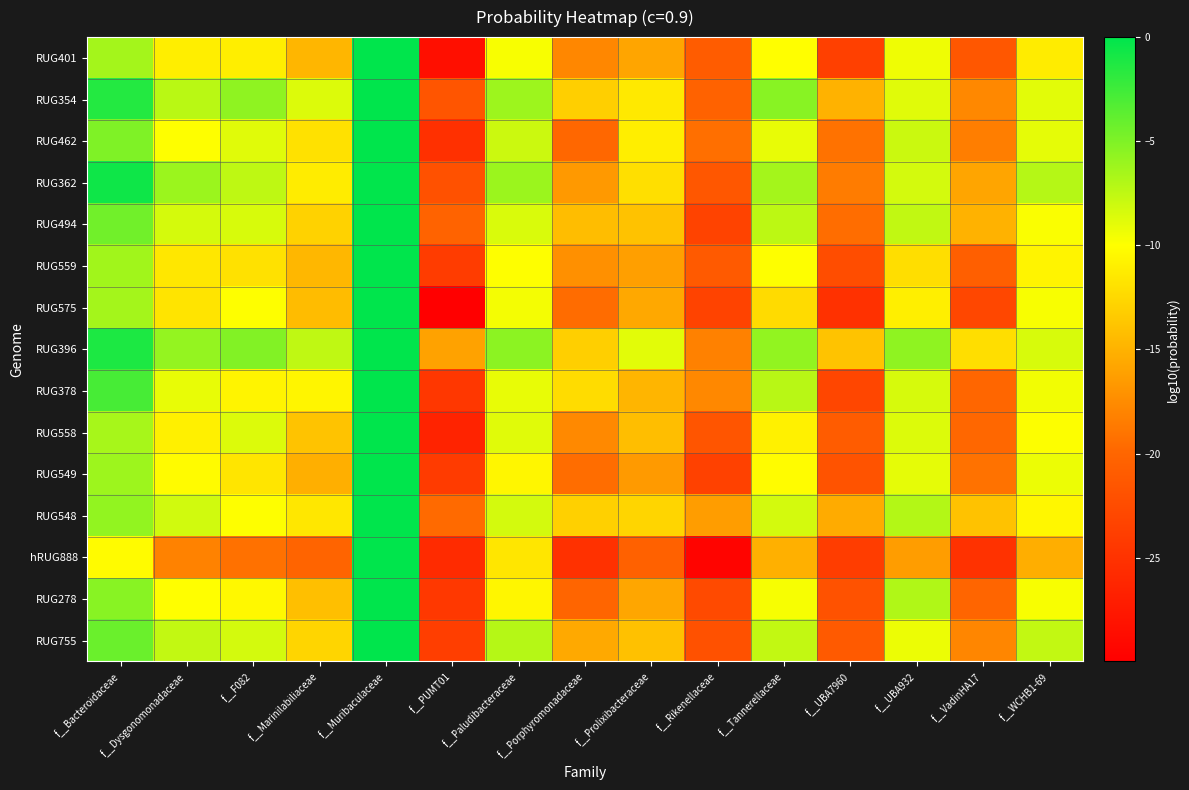

How many data points does each series have?

15